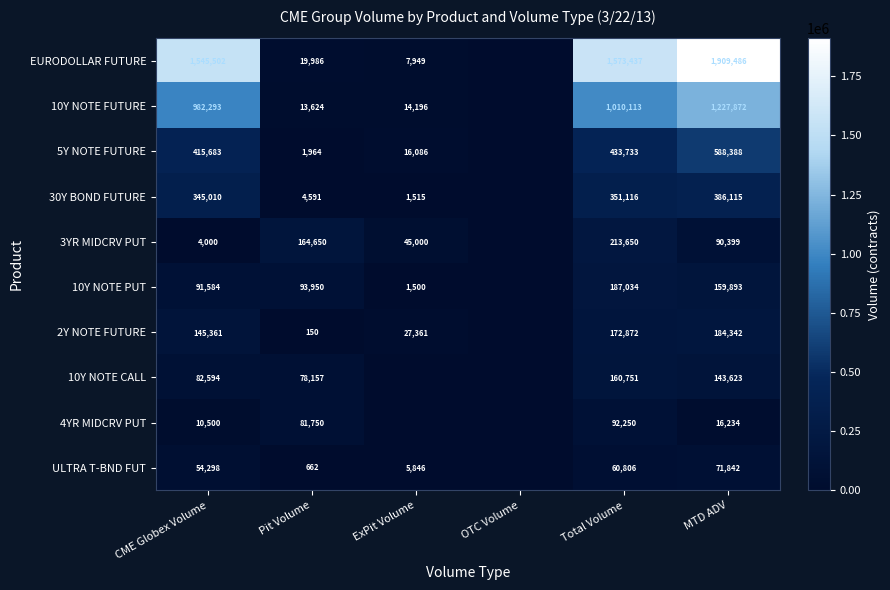

What is the spread (max minus min) of values at Total Volume?

1512631